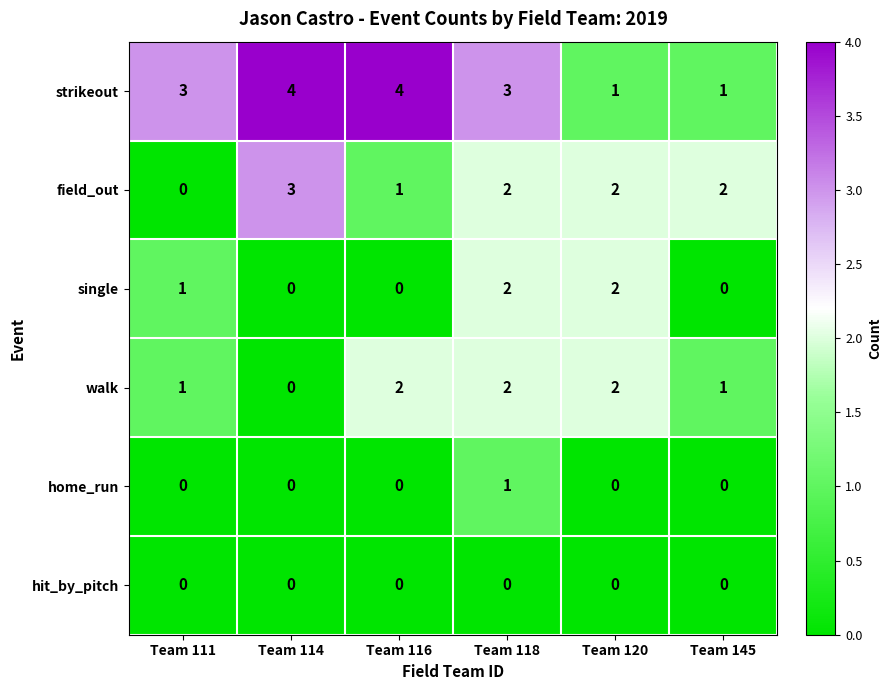

Which category has the highest value in the field_out series?

Team 114